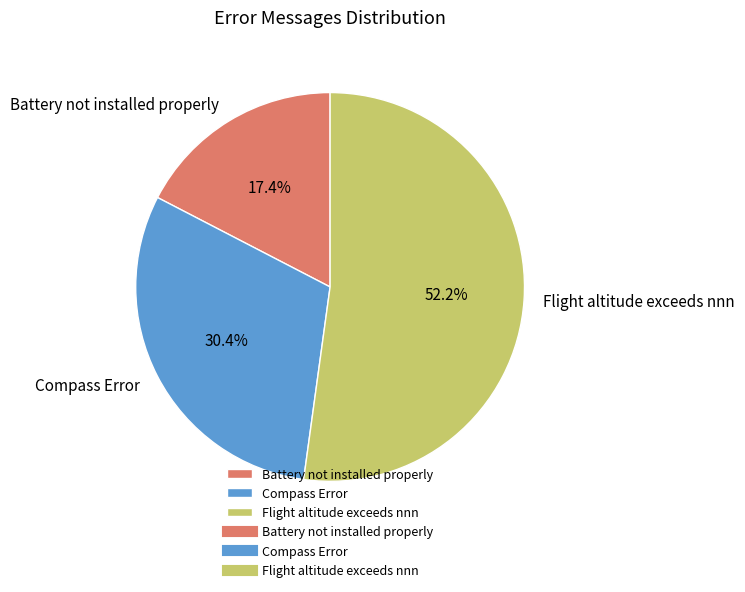

What is the largest slice in the pie chart?

Flight altitude exceeds nnn